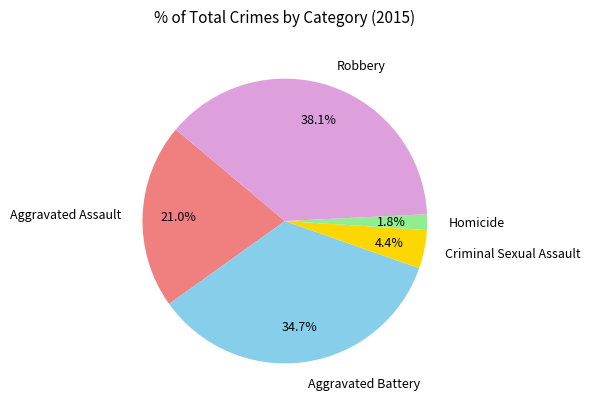

True or false: Homicide accounts for 2% of the total.

True